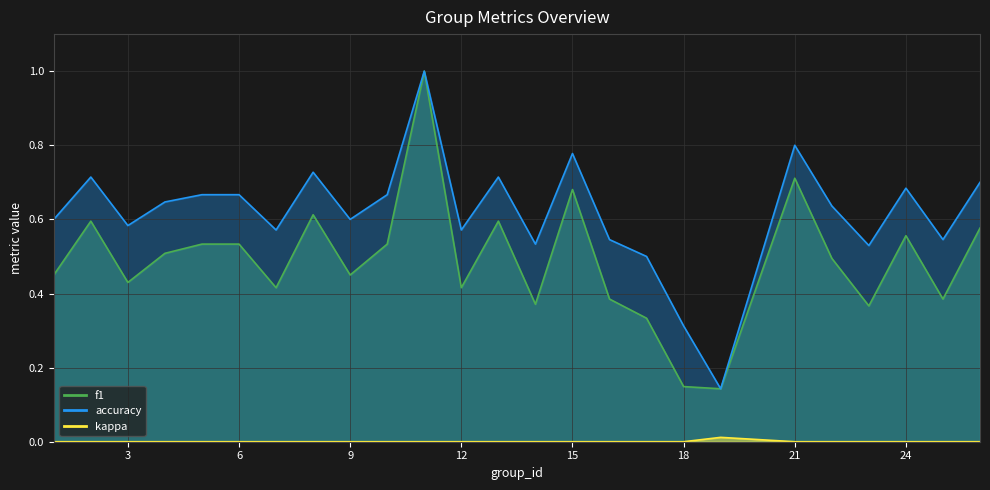

Reading left to right, what are all the values shown in this chart?

f1: 0.5	0.6	0.4	0.5	0.5	0.5	0.4	0.6	0.5	0.5	1.0	0.4	0.6	0.4	0.7	0.4	0.3	0.1	0.1	0.7	0.5	0.4	0.6	0.4	0.6
accuracy: 0.6	0.7	0.6	0.6	0.7	0.7	0.6	0.7	0.6	0.7	1.0	0.6	0.7	0.5	0.8	0.5	0.5	0.3	0.1	0.8	0.6	0.5	0.7	0.5	0.7
kappa: 0.0	0.0	0.0	0.0	0.0	0.0	0.0	0.0	0.0	0.0	0.0	0.0	0.0	0.0	0.0	0.0	0.0	0.0	0.0	0.0	0.0	0.0	0.0	0.0	0.0